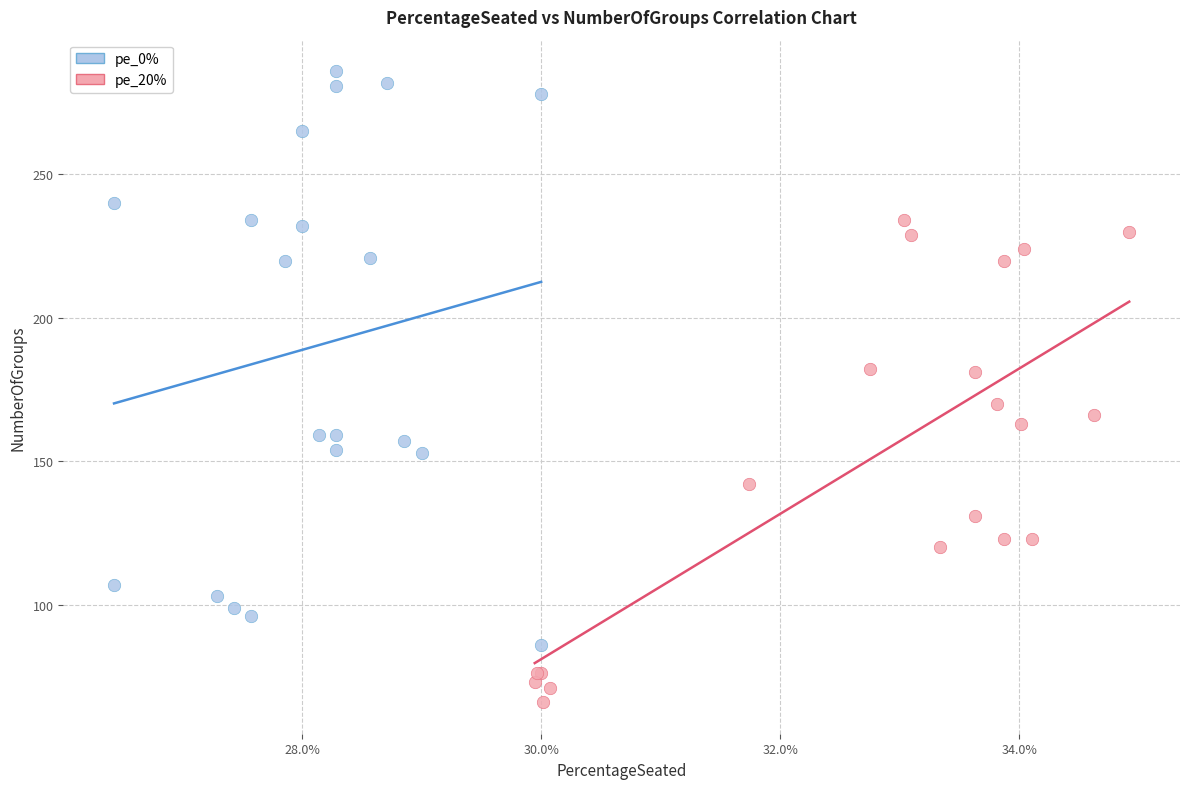

Which series contains the highest Y value?

pe_0%